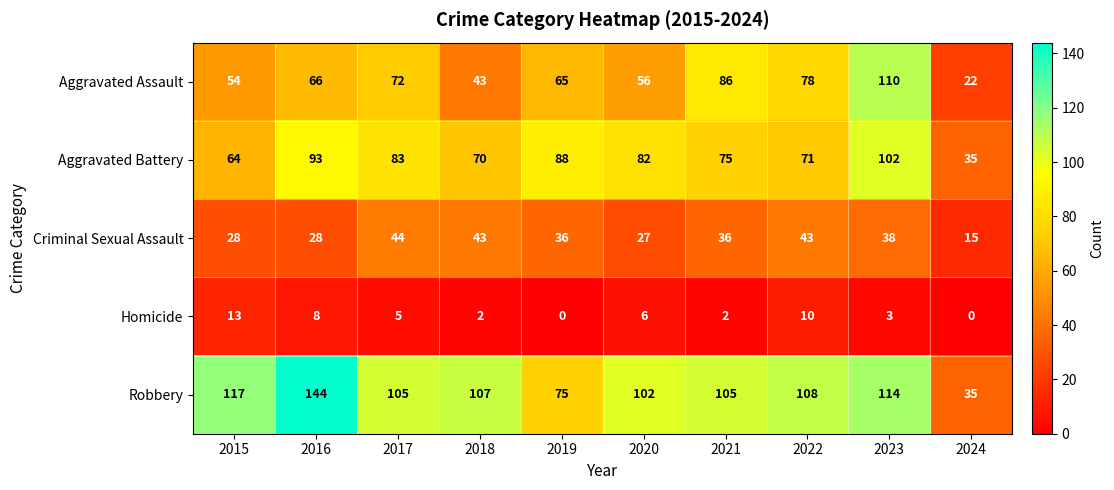

The Criminal Sexual Assault series shows 74 at 2018. True or false?

False